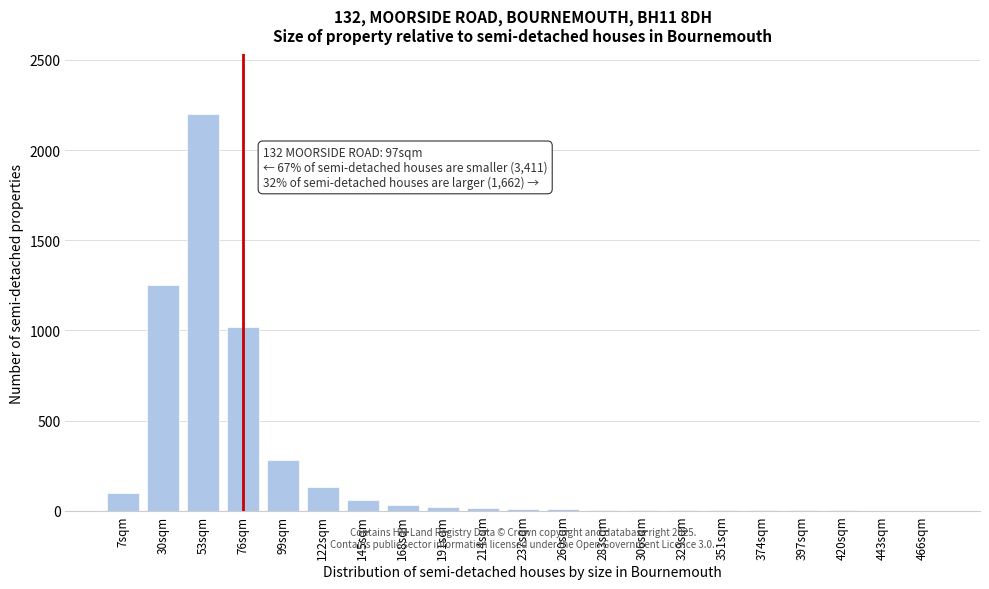

What is the sum of all values?

5150